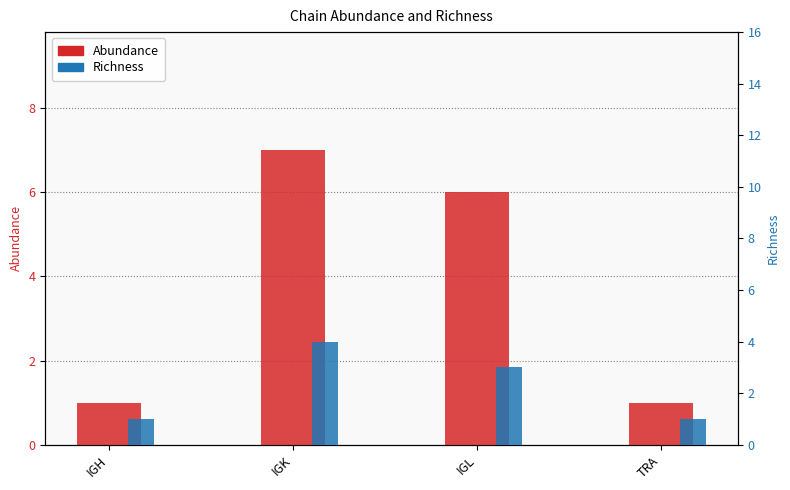

Between IGH and IGL, which is larger?

IGL